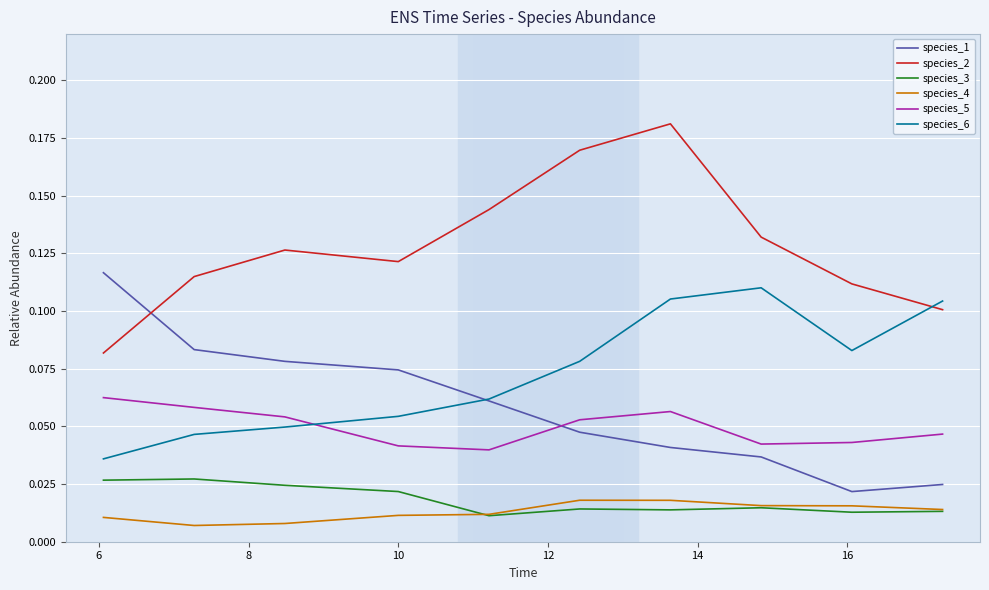

True or false: species_4 and species_5 cross at least once.

False